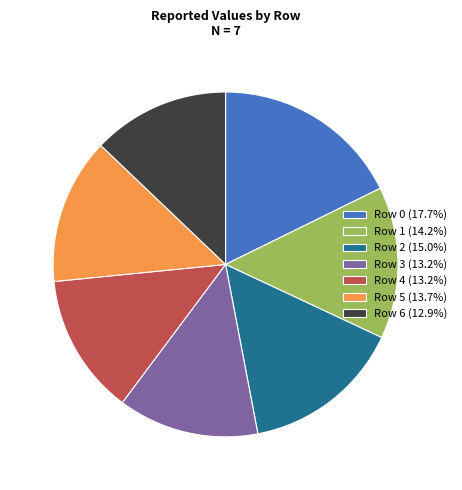

How many segments does this pie chart have?

7